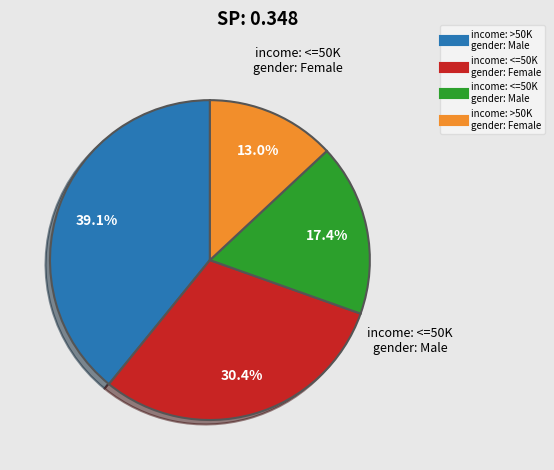

Is there any slice that represents more than half of the pie?

No